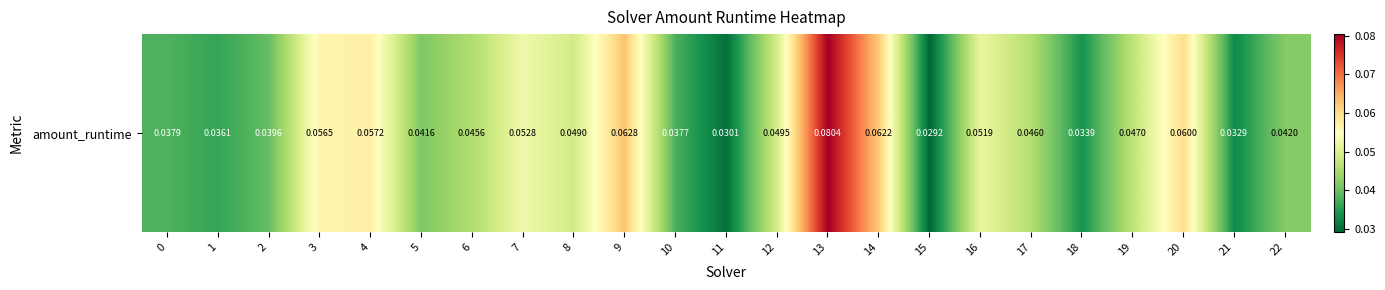

The value at 14 is 0.1. True or false?

True